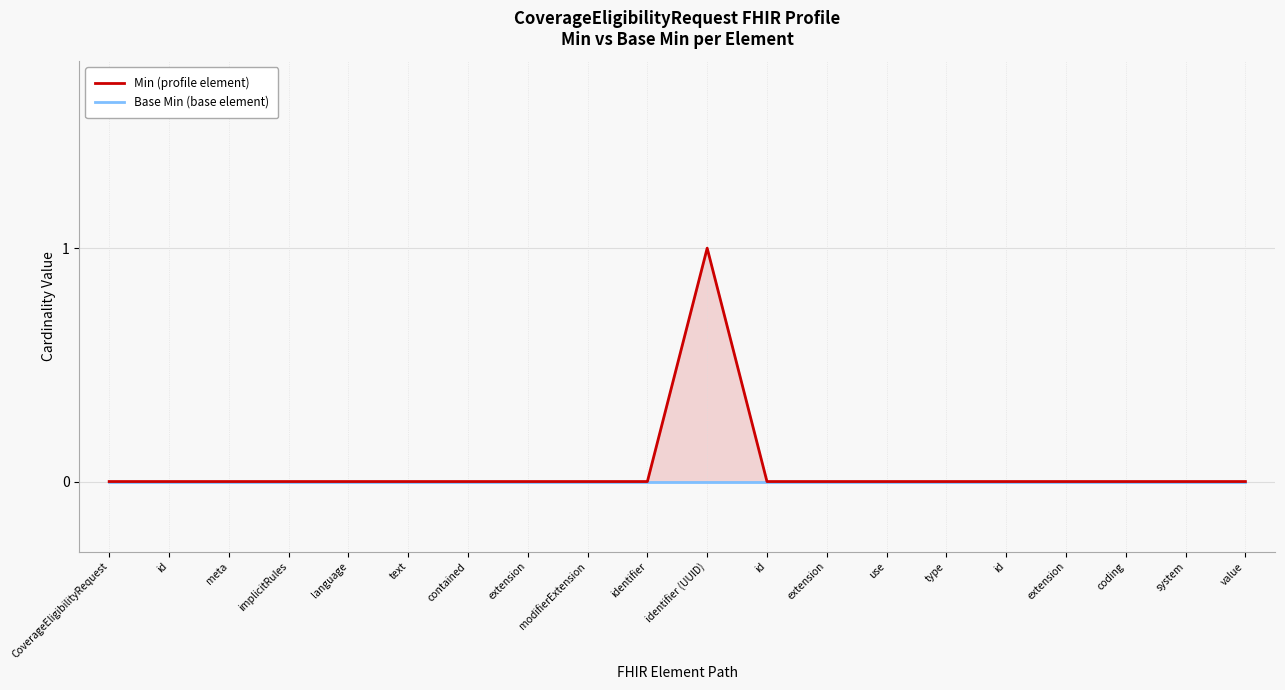

True or false: Min (profile element) has a value of 1 at coding.

False